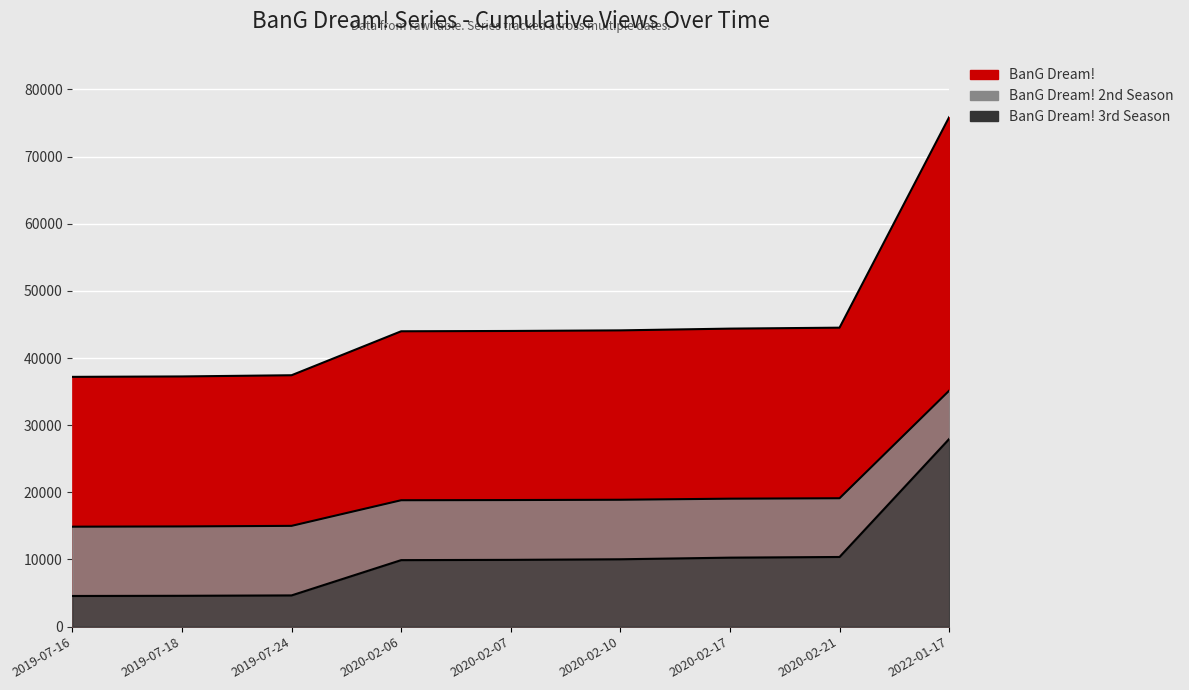

Which has a higher value, 2019-07-18 or 2020-02-21?

2020-02-21